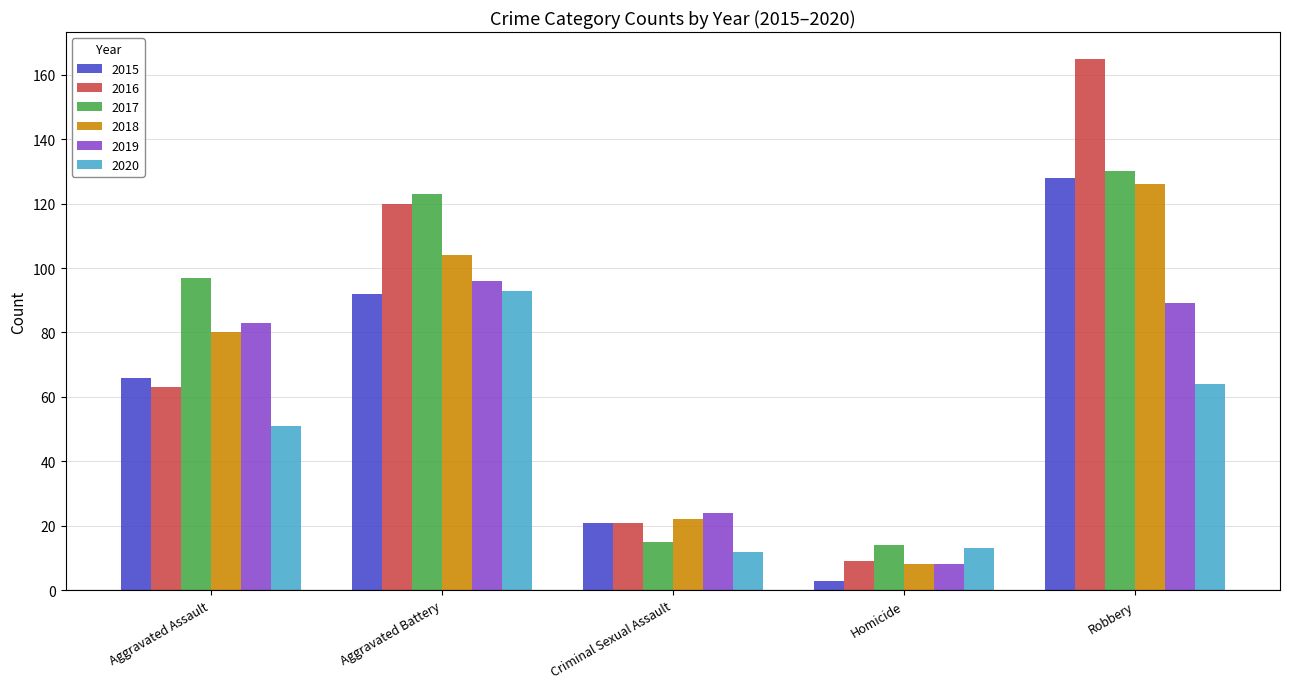

At which label does 2020 reach its peak?

Aggravated Battery